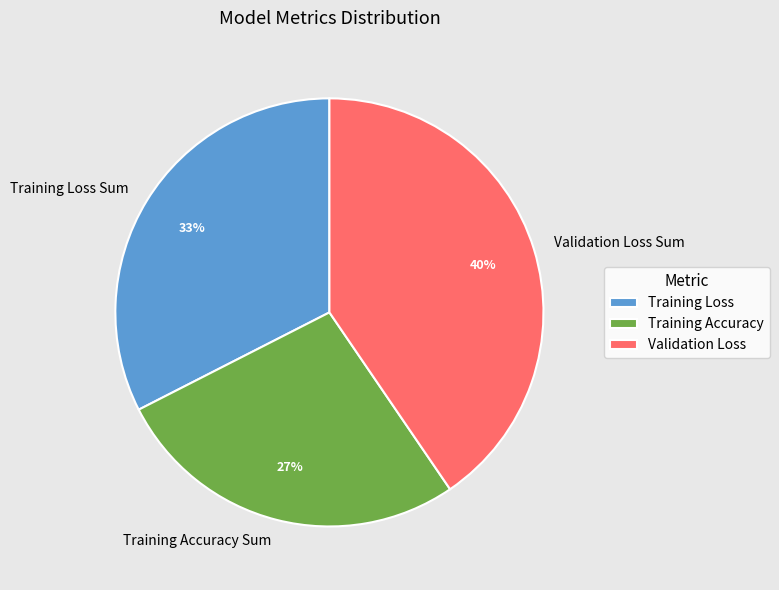

Is the sum of Training Accuracy Sum and Validation Loss Sum greater than half?

Yes